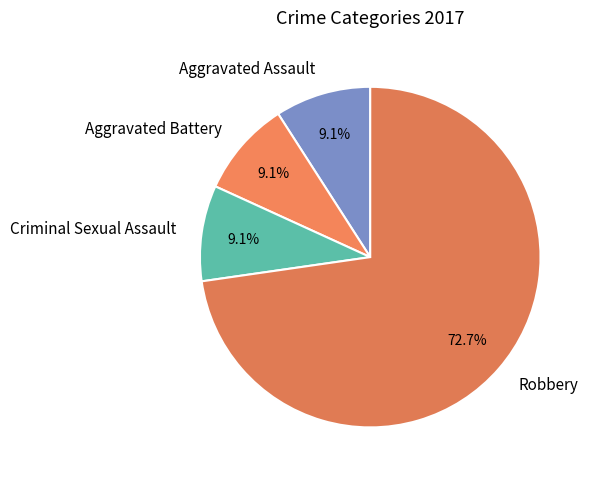

Which category accounts for the majority?

Robbery